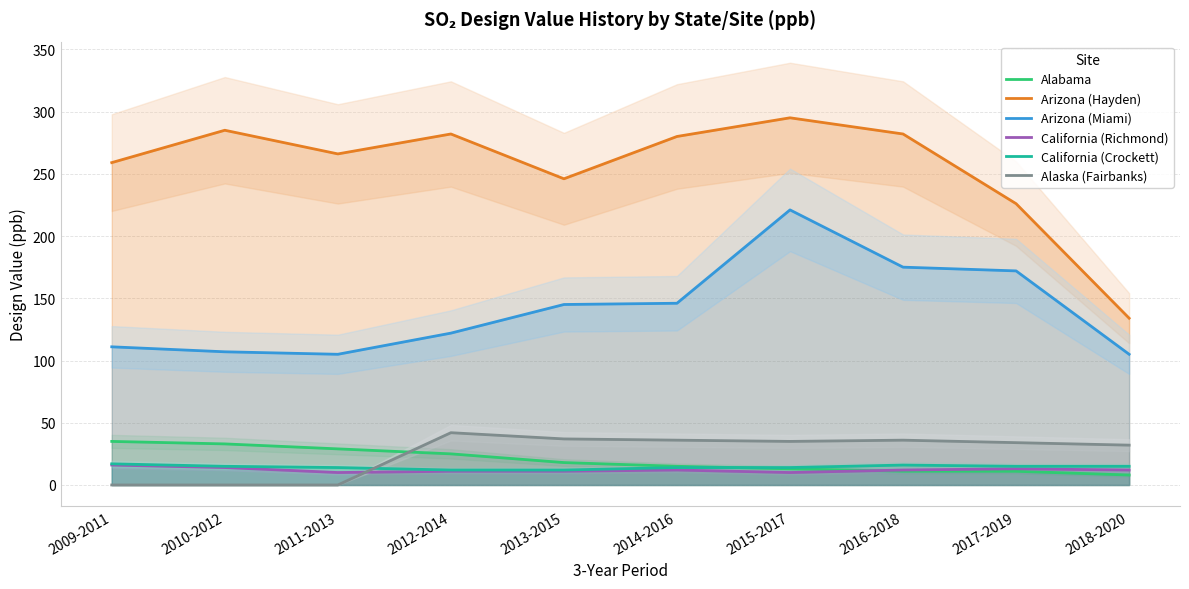

What is the value of the Alabama point at the 5th from the left?

18